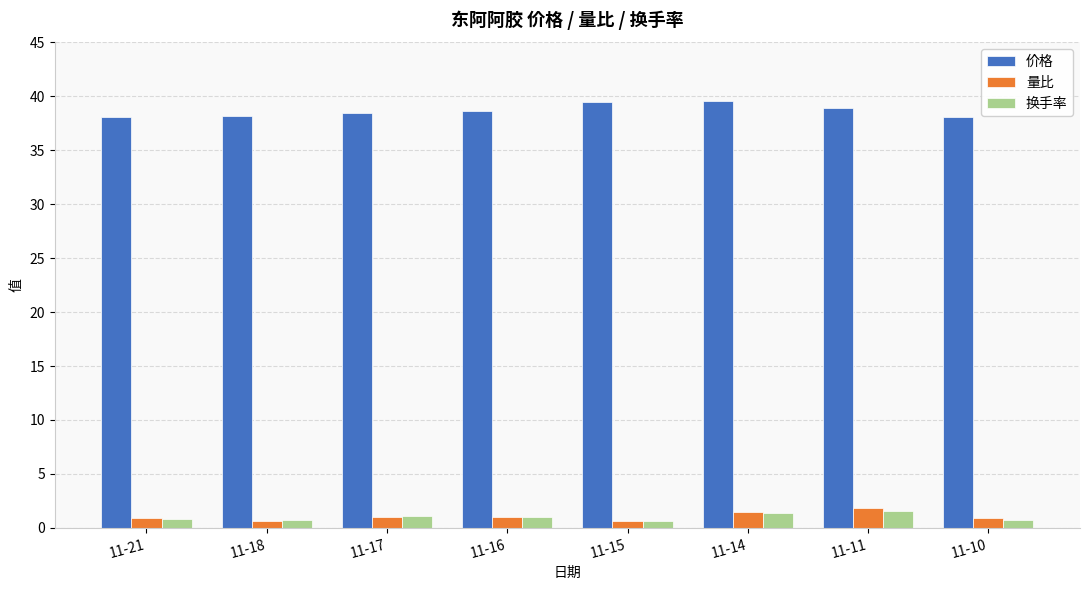

At how many categories does at least one series exceed 35?

8